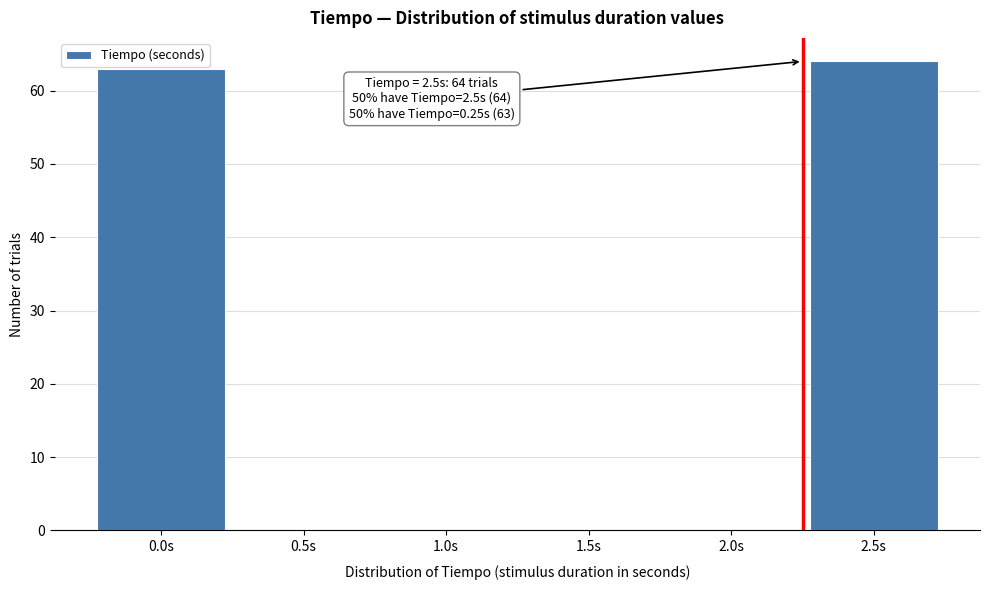

Reading left to right, what are all the values shown in this chart?

0.0s=63	0.5s=0	1.0s=0	1.5s=0	2.0s=0	2.5s=64